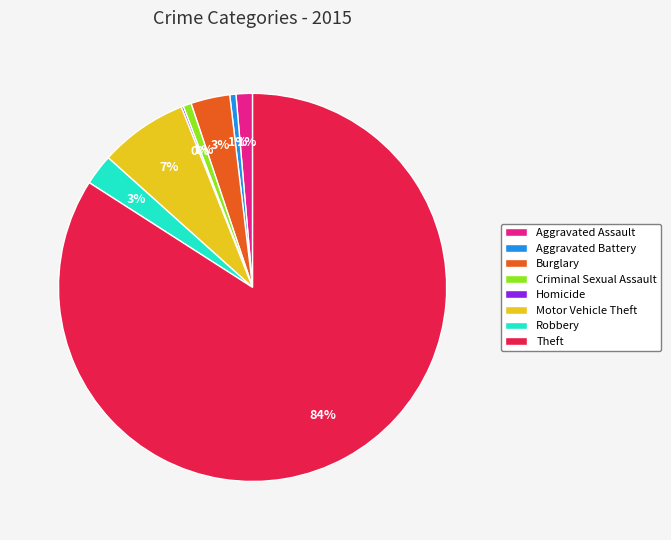

Is the sum of Aggravated Assault and Motor Vehicle Theft greater than half?

No